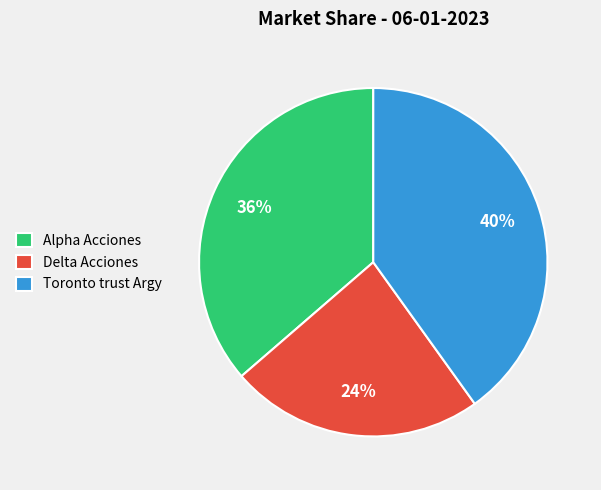

What percentage is the Toronto trust Argy slice, to the nearest percent?

40%